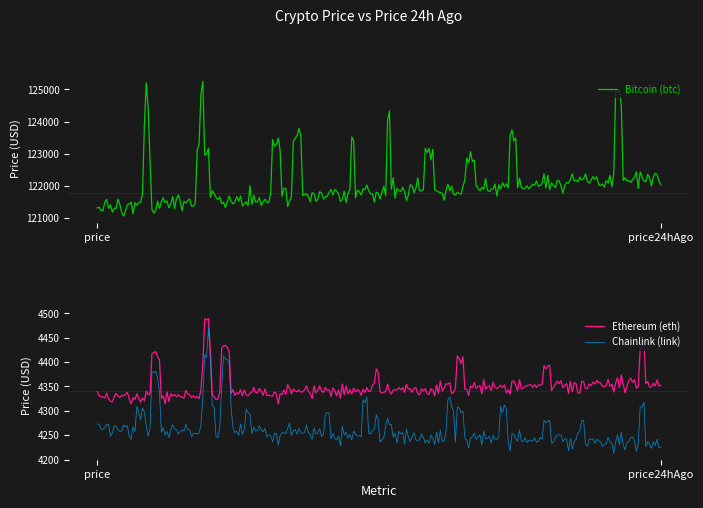

The Bitcoin (btc) series shows 121328.0 at price. True or false?

True